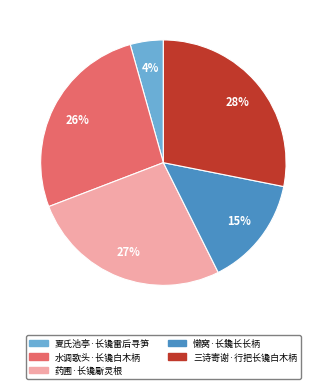

What percentage is the 三诗寄谢·行把长镵白木柄 slice, to the nearest percent?

28%